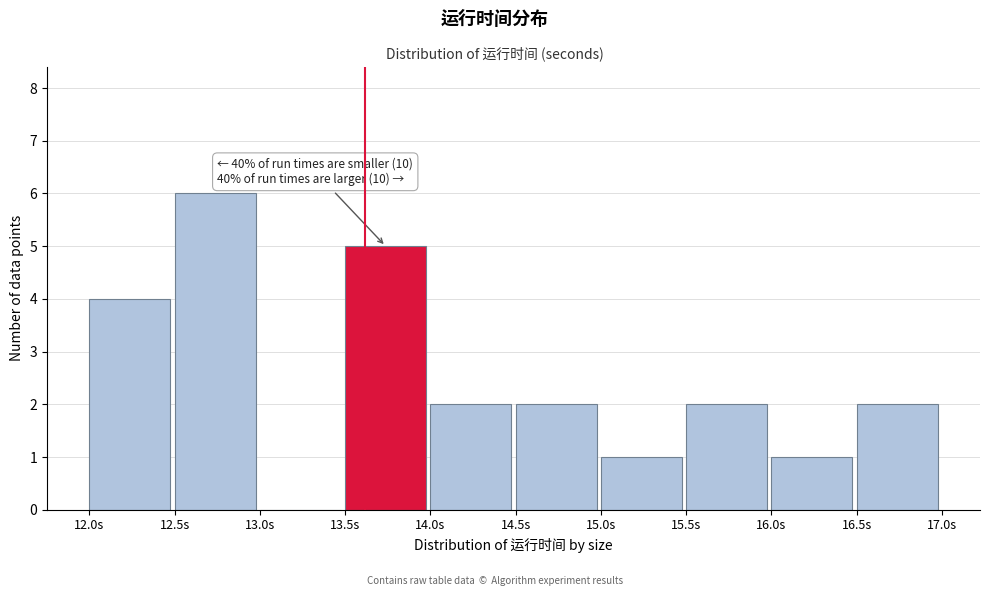

Over which range of the x-axis is the bar tallest?

12.5 to 13.0